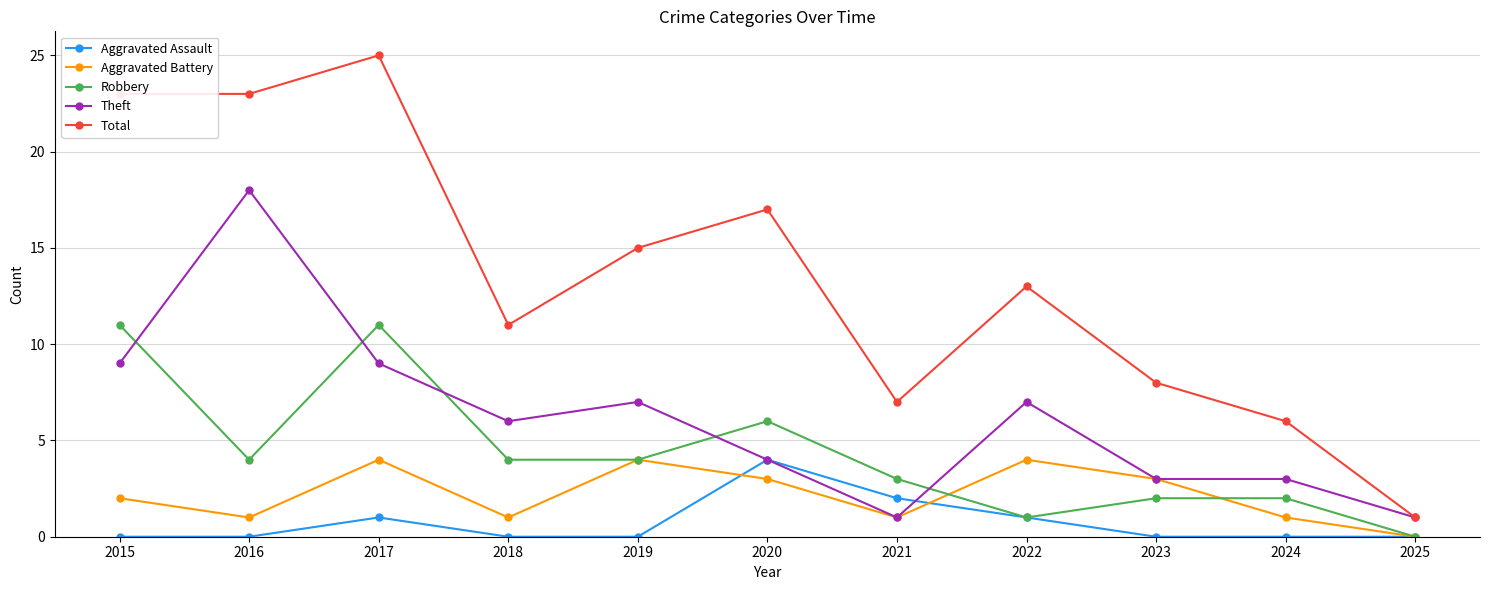

Reading left to right, transcribe all the data shown in this chart.

Aggravated Assault: 2015=0	2016=0	2017=1	2018=0	2019=0	2020=4	2021=2	2022=1	2023=0	2024=0	2025=0
Aggravated Battery: 2015=2	2016=1	2017=4	2018=1	2019=4	2020=3	2021=1	2022=4	2023=3	2024=1	2025=0
Robbery: 2015=11	2016=4	2017=11	2018=4	2019=4	2020=6	2021=3	2022=1	2023=2	2024=2	2025=0
Theft: 2015=9	2016=18	2017=9	2018=6	2019=7	2020=4	2021=1	2022=7	2023=3	2024=3	2025=1
Total: 2015=23	2016=23	2017=25	2018=11	2019=15	2020=17	2021=7	2022=13	2023=8	2024=6	2025=1